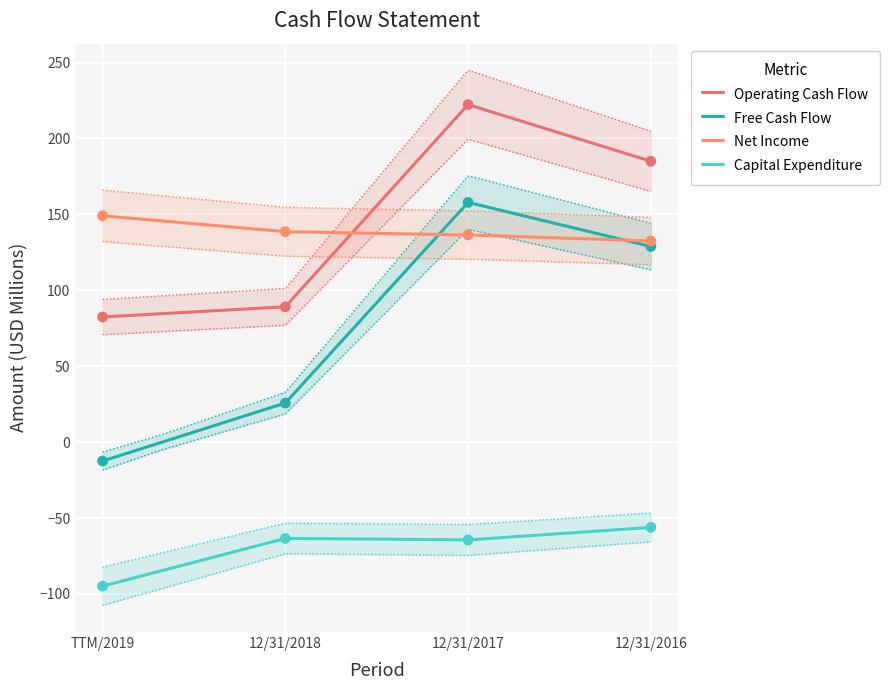

At how many categories does at least one series exceed -73?

4